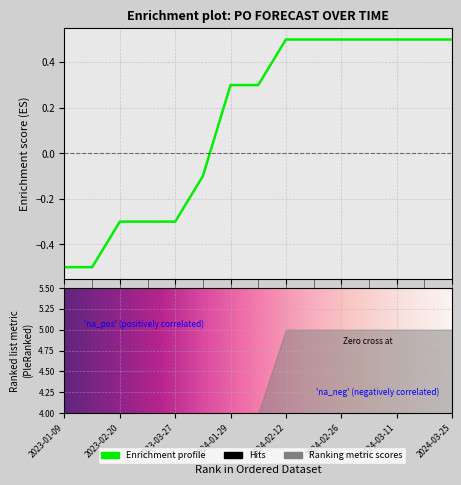

Where does the data first go above 0?

2024-01-29